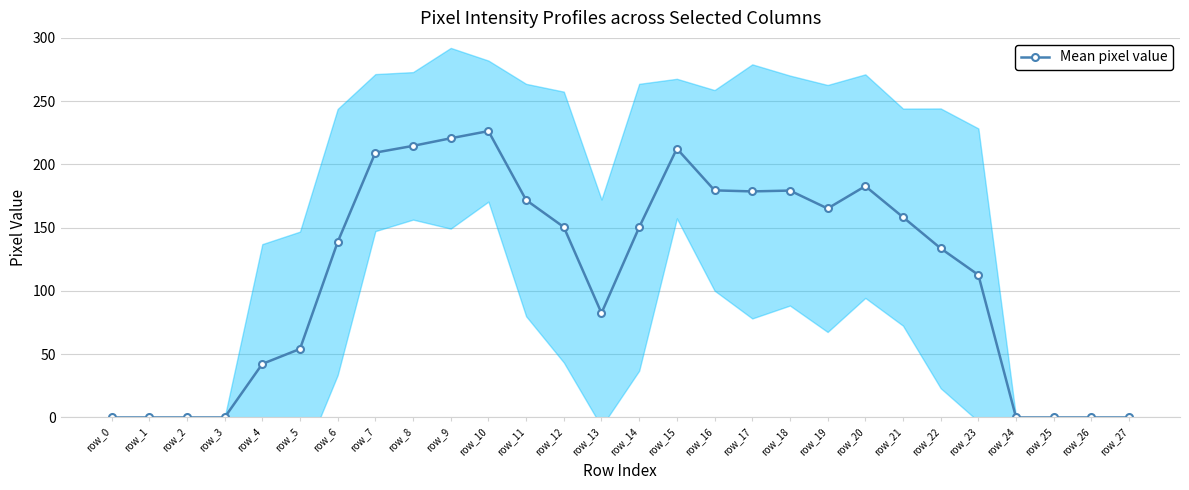

Rank the categories by value from lowest to highest.

row_0, row_1, row_2, row_3, row_24, row_25, row_26, row_27, row_4, row_5, row_13, row_23, row_22, row_6, row_14, row_12, row_21, row_19, row_11, row_17, row_18, row_16, row_20, row_7, row_15, row_8, row_9, row_10